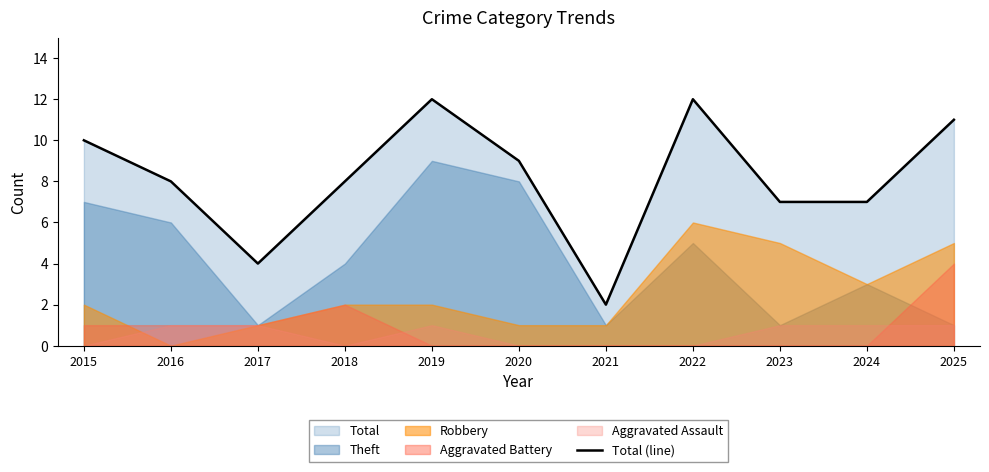

What is the value of the 11th point from the left?

11